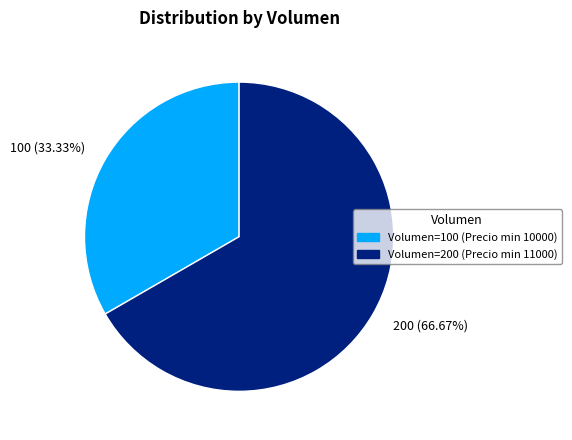

What is the majority slice?

Volumen=200 (Precio min 11000)